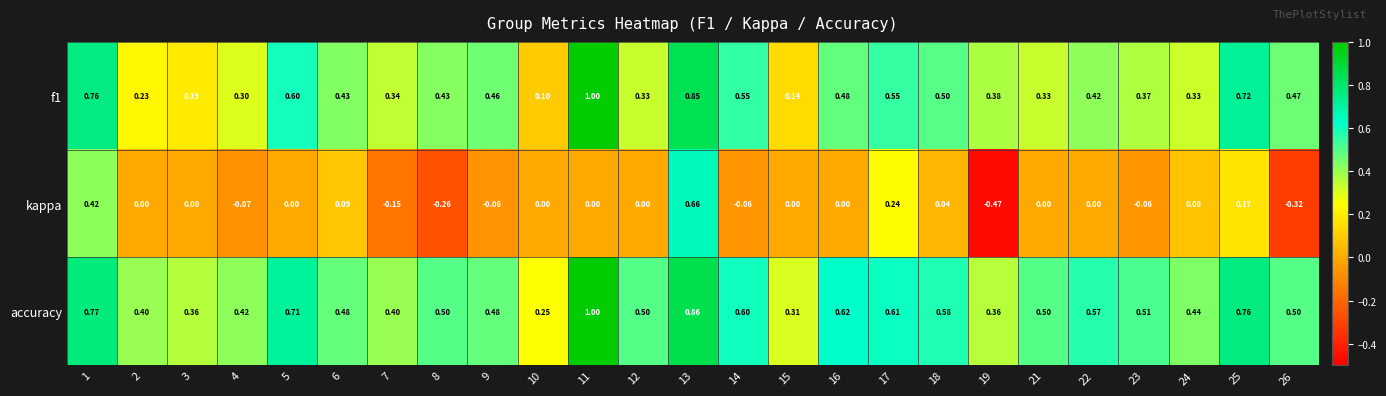

Which series has the largest total across all categories?

accuracy